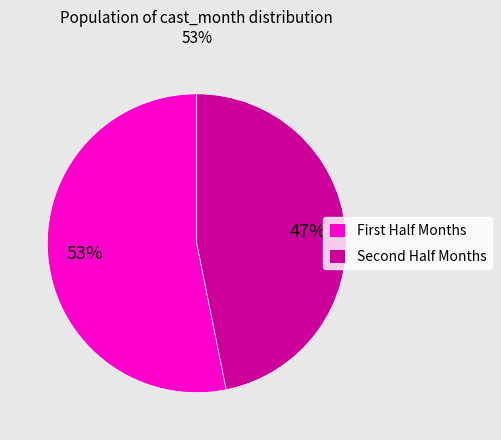

To the nearest percent, what is the average slice percentage?

50%